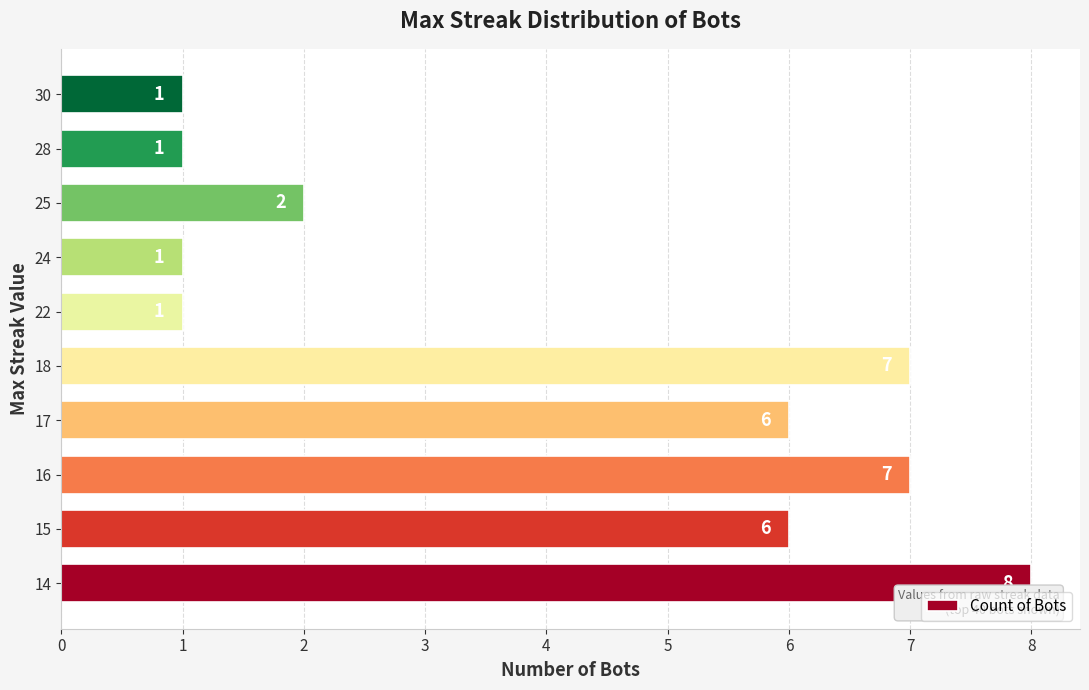

Reading bottom to top, transcribe all the data shown in this chart.

8	6	7	6	7	1	1	2	1	1